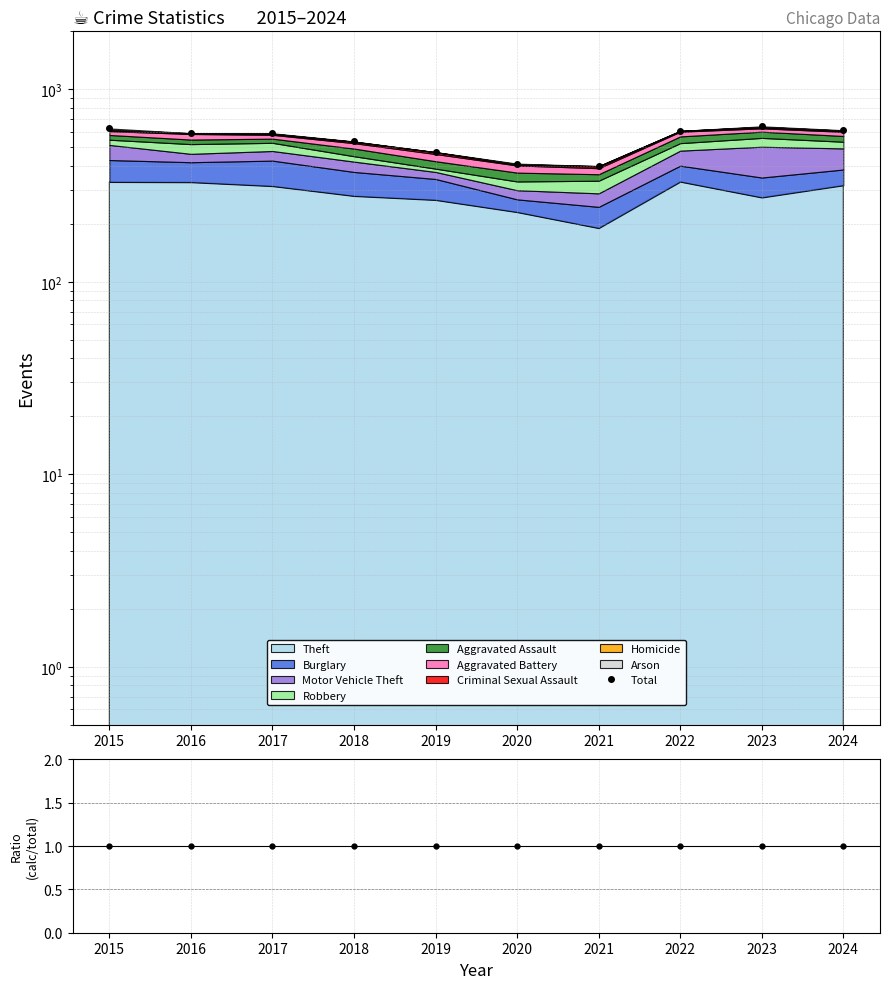

The value of Total at 2015 is 626. True or false?

True